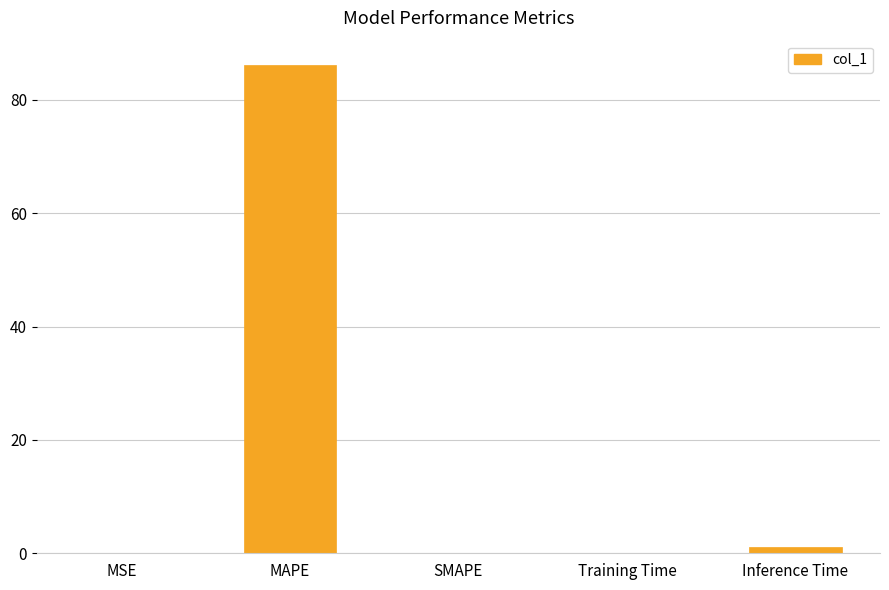

What is the sum of all values?

87.3